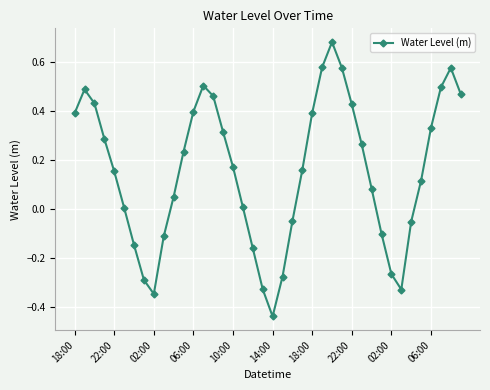

How many lines are shown in the chart?

1